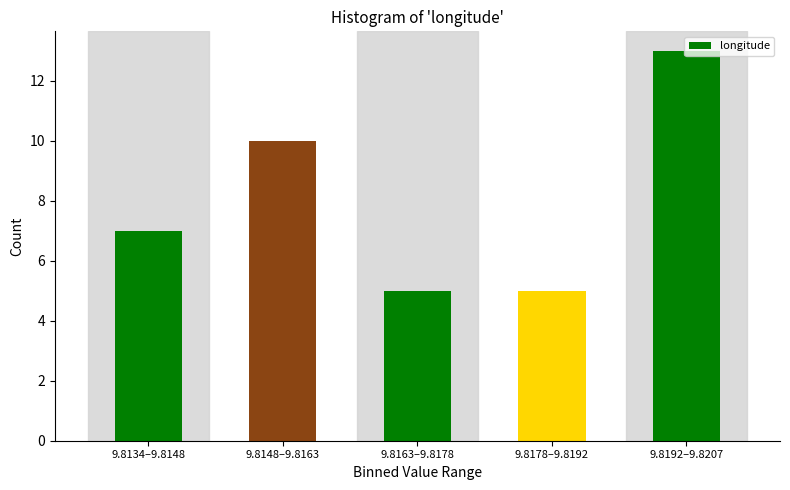

What is the difference between the values at 9.8148–9.8163 and 9.8178–9.8192?

5